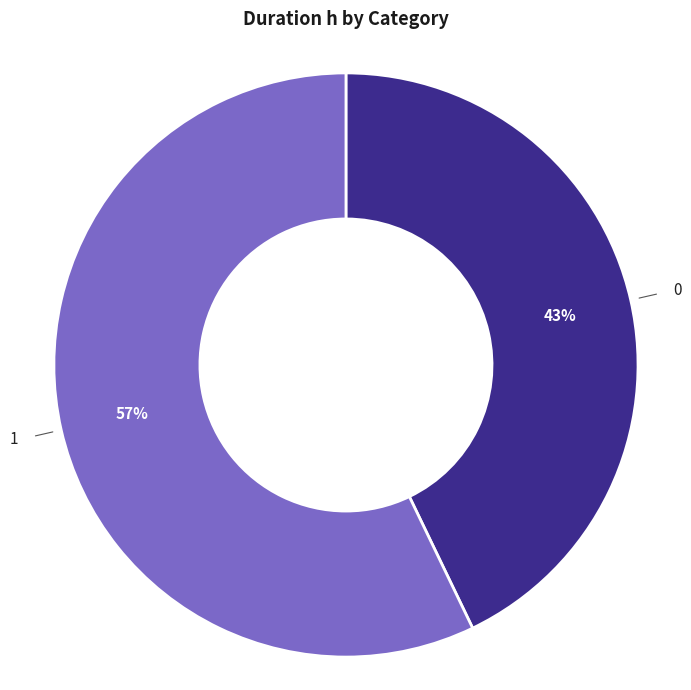

How many slices are in this pie chart?

2